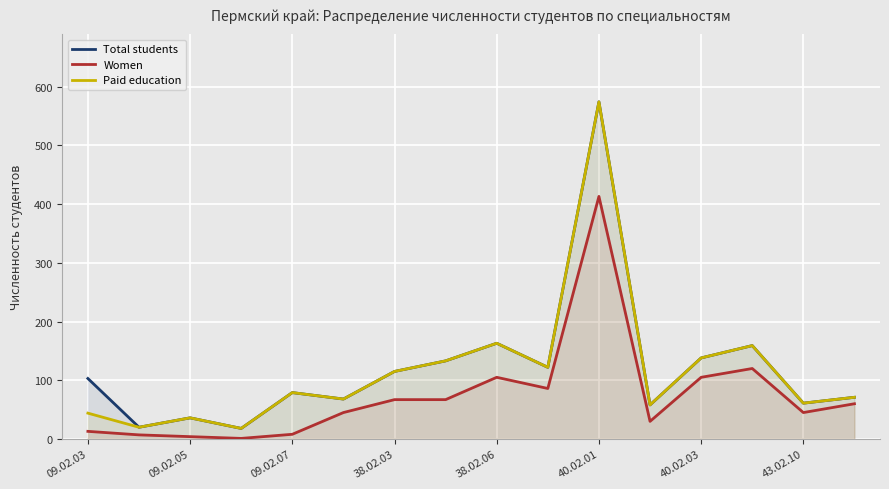

Rank the series at 09.02.03 from highest to lowest value.

Total students, Paid education, Women